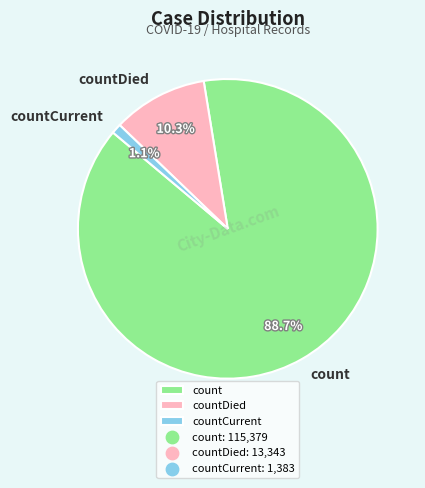

How many slices are in this pie chart?

3